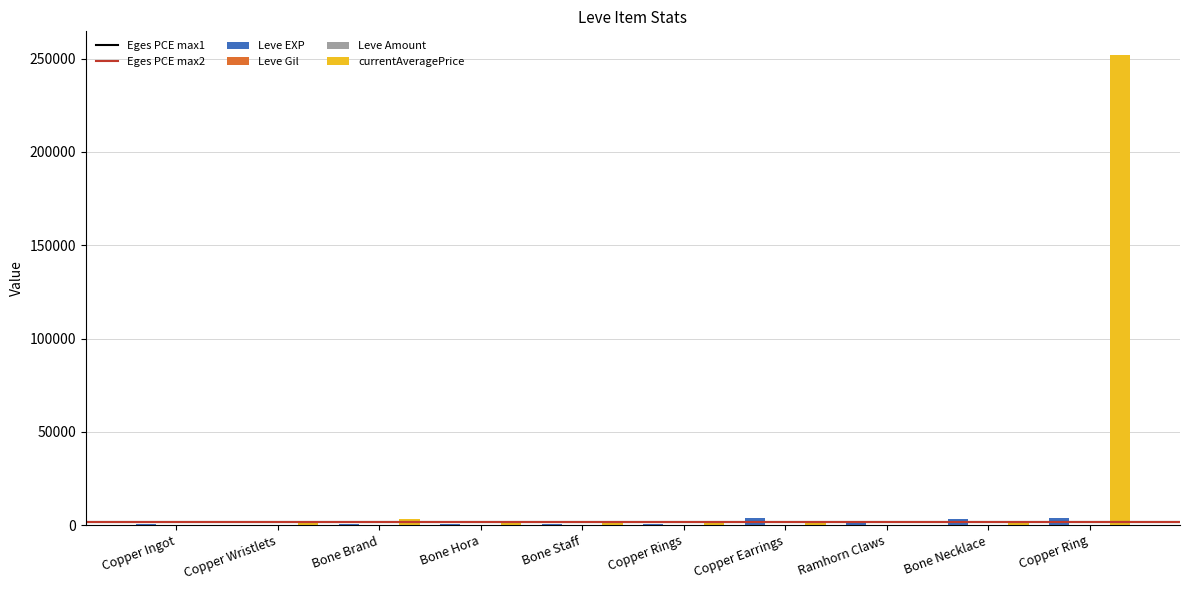

Count the number of categories in the chart.

10